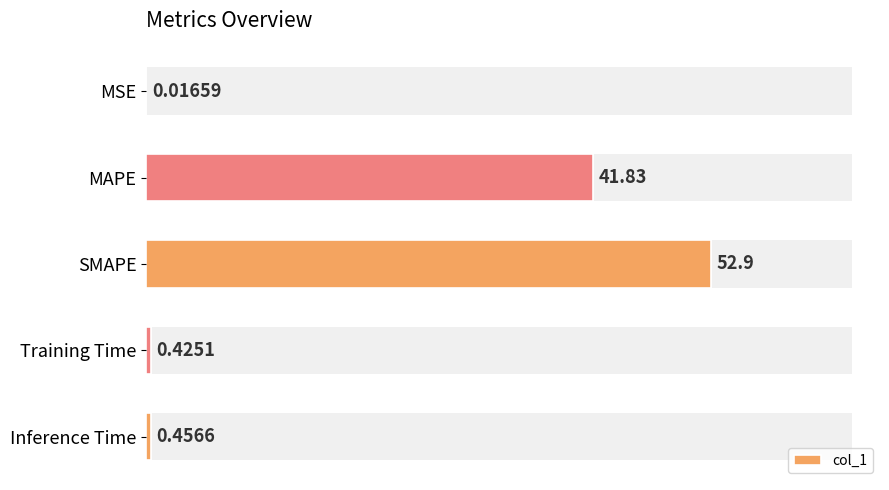

What is the maximum value shown in the chart?

52.9